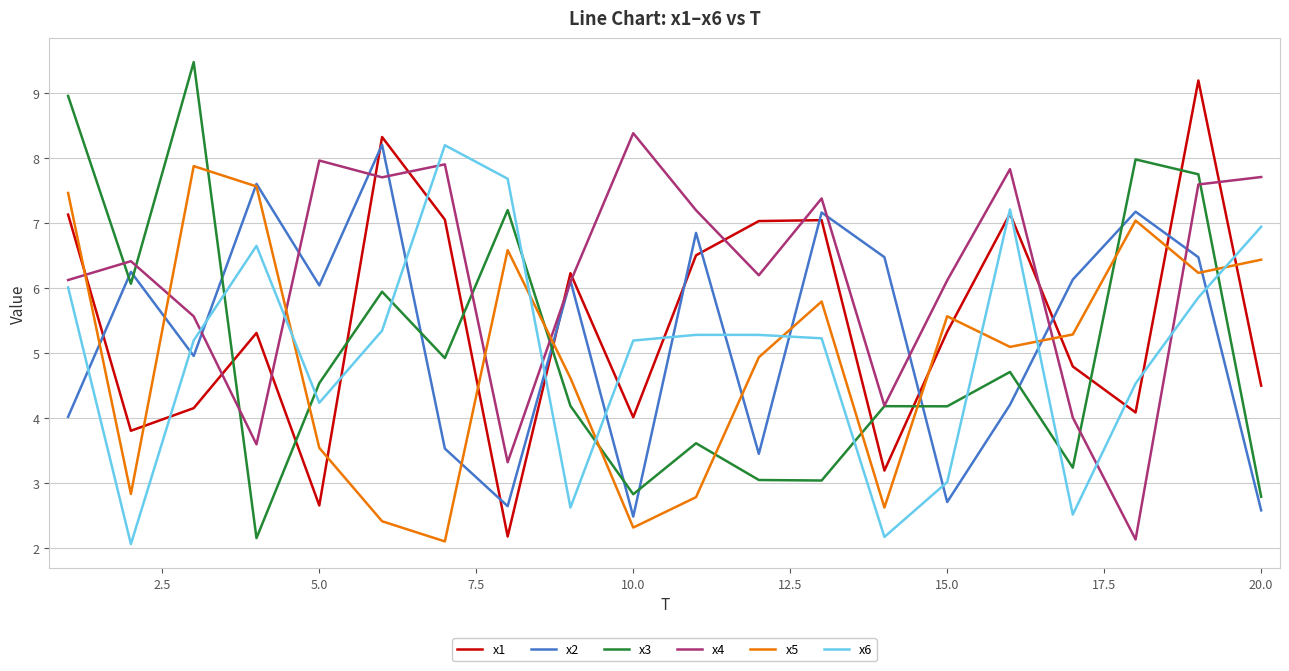

True or false: x3 and x1 intersect in this chart.

True